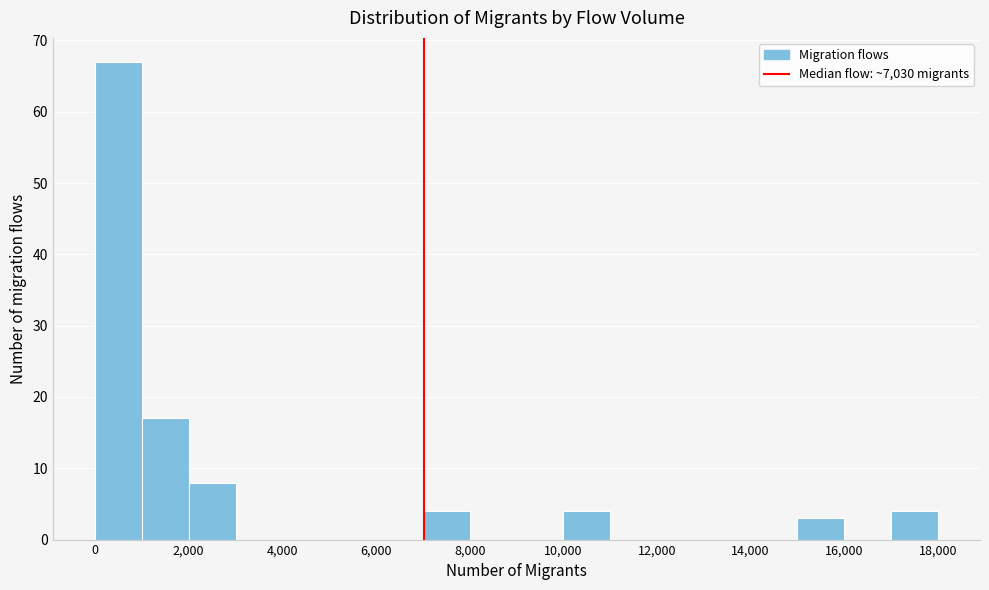

How tall is the bar that spans 15000 to 16000 on the x-axis? The values are not printed on the chart, so give them approximately, as read against the axis.

3